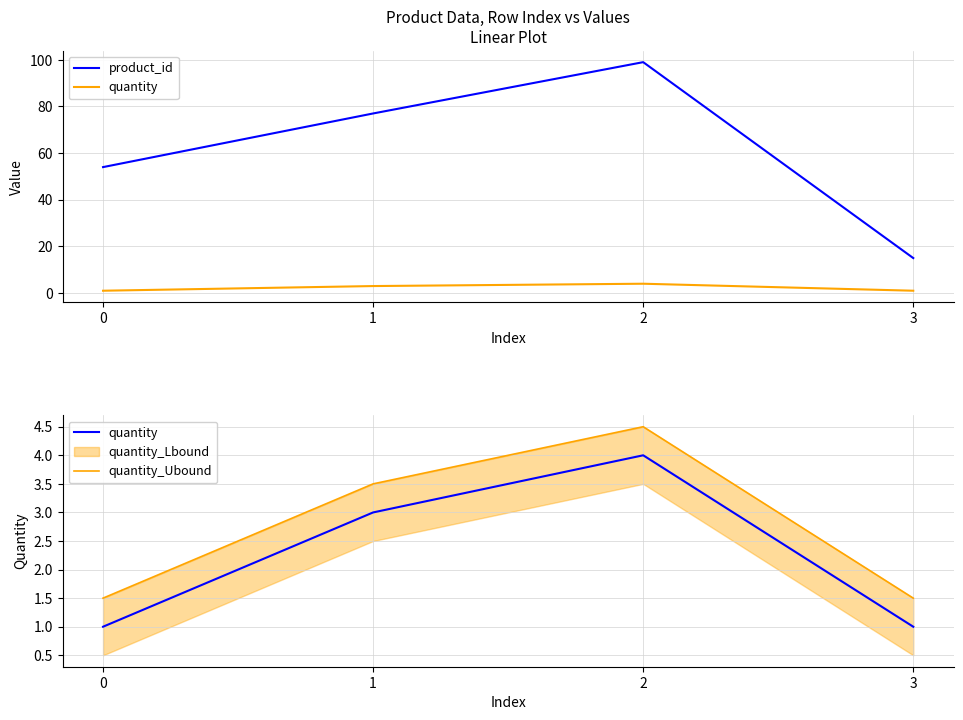

What is the value of the quantity point at the 4th from the left?

1.0